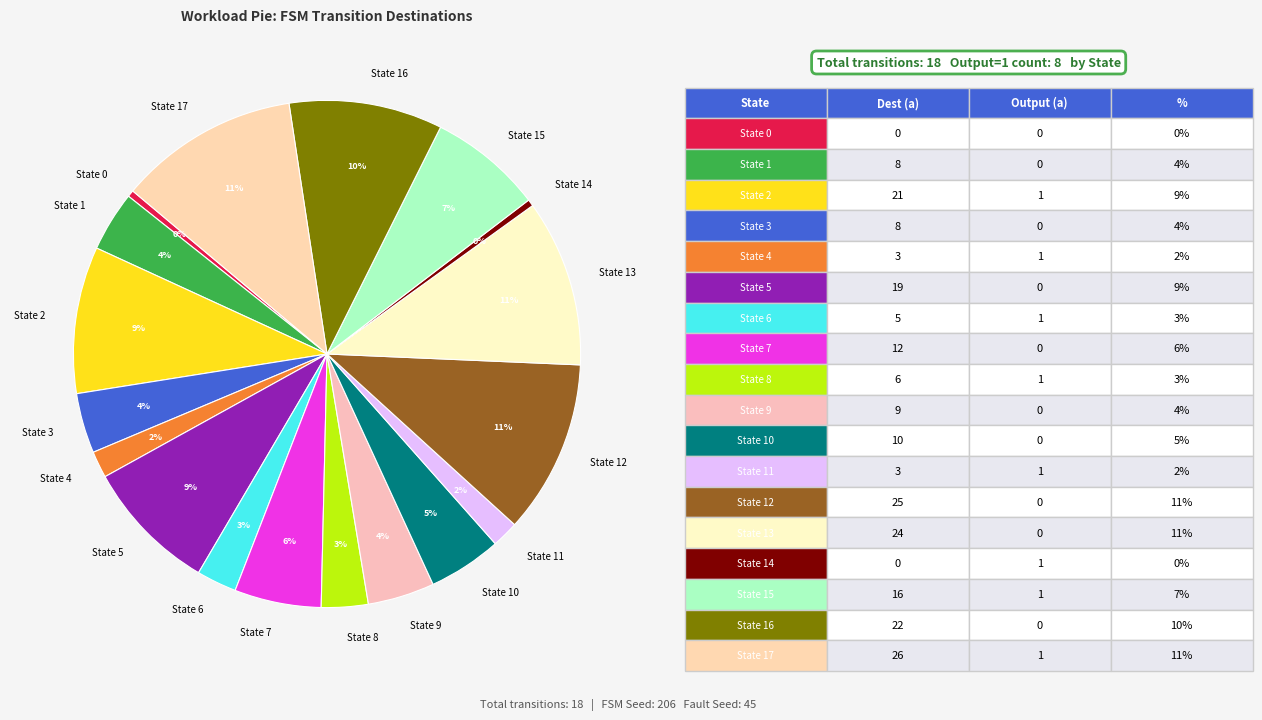

Which has a higher value, State 9 or State 14?

State 9